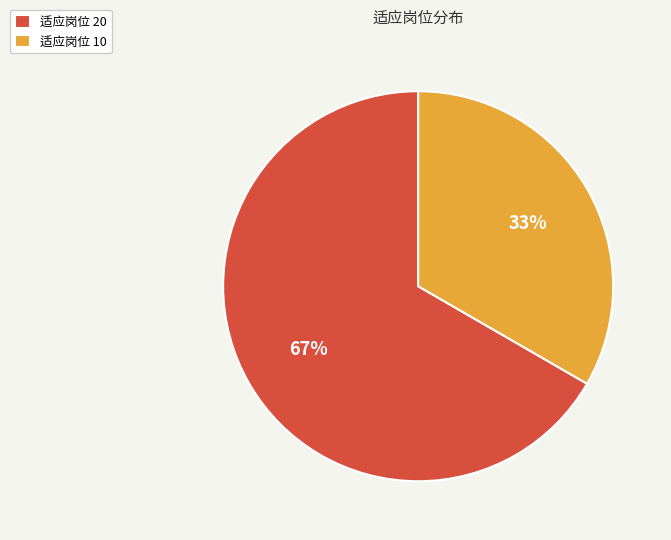

Rank the categories by value from lowest to highest.

适应岗位 10, 适应岗位 20